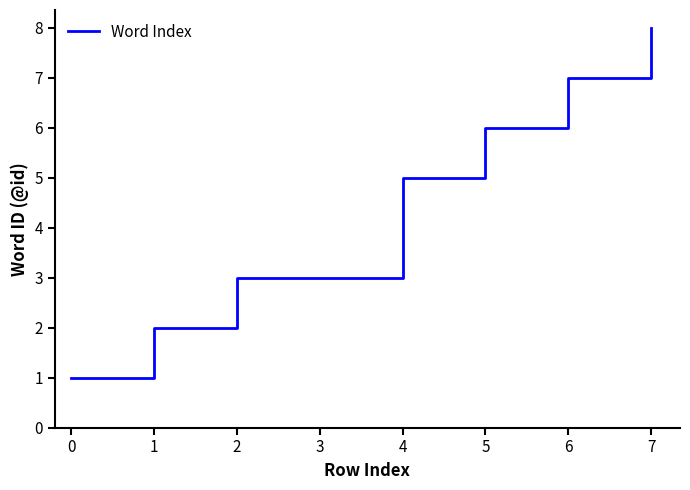

The value at 2 is 3. True or false?

True